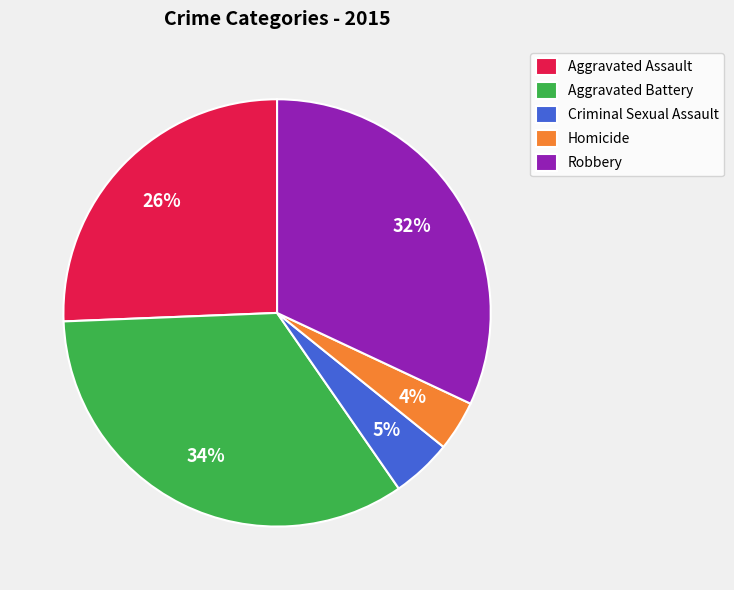

To the nearest percent, what is the difference between the Robbery and Criminal Sexual Assault slice percentages?

27%